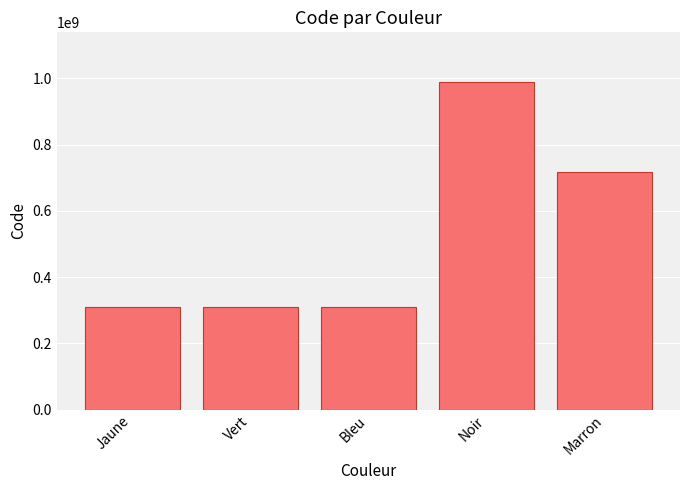

How many series are shown in this chart?

1